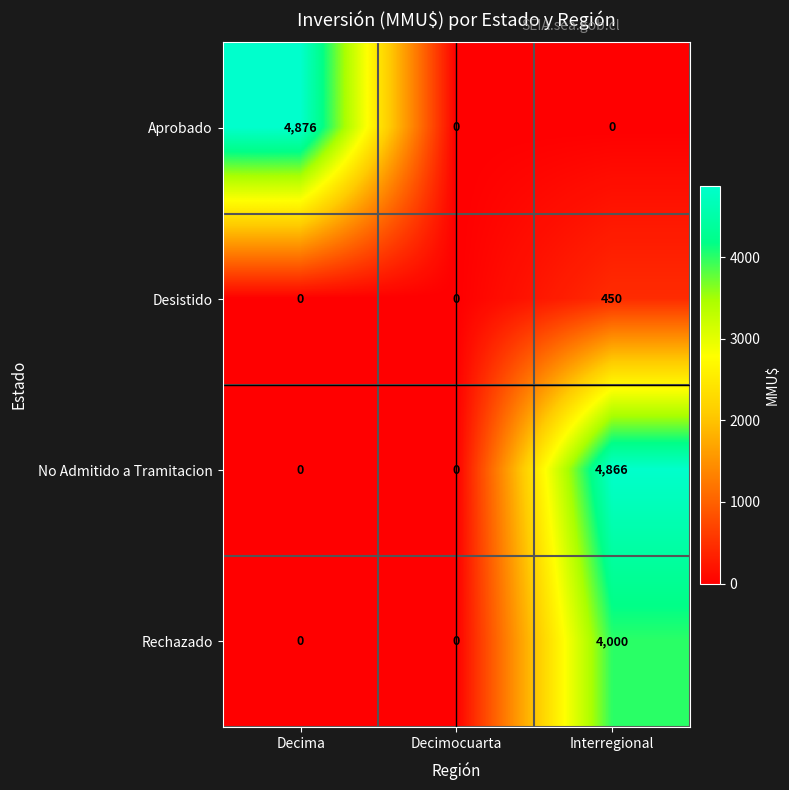

What is the sum of all Aprobado values?

4876